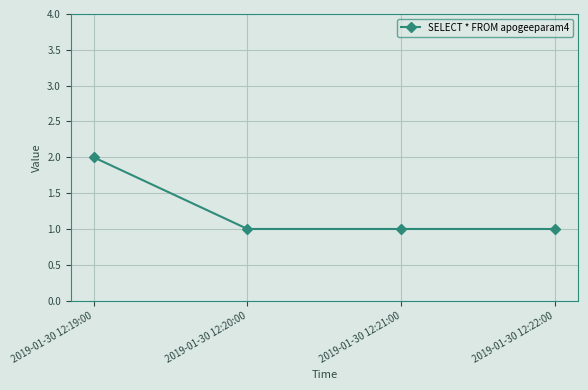

Is it true that the value at 2019-01-30 12:19:00 is 2?

True